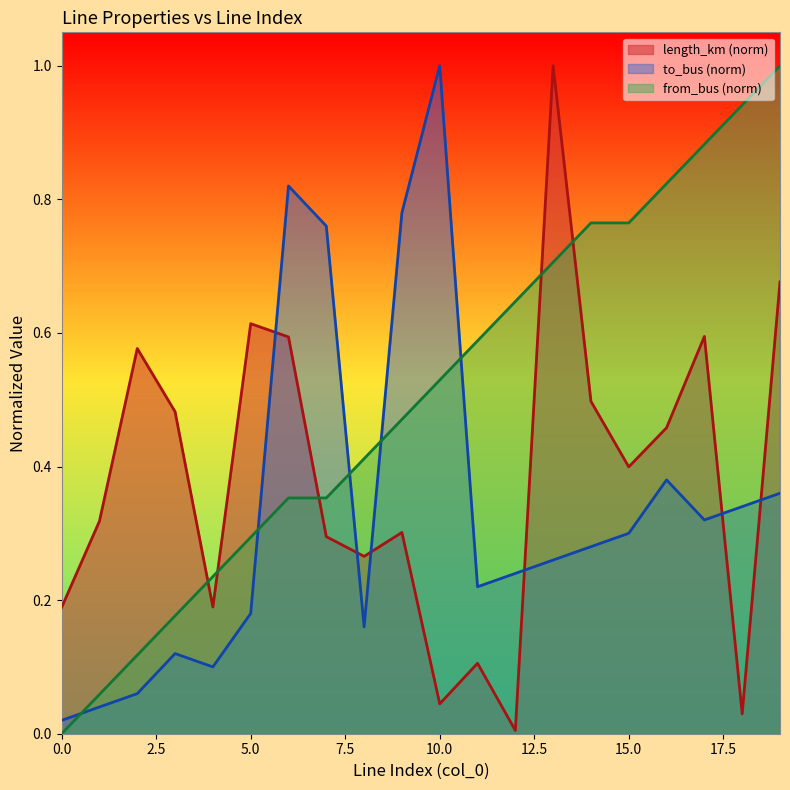

What is the difference between the maximum and minimum values in the from_bus series?

1.0